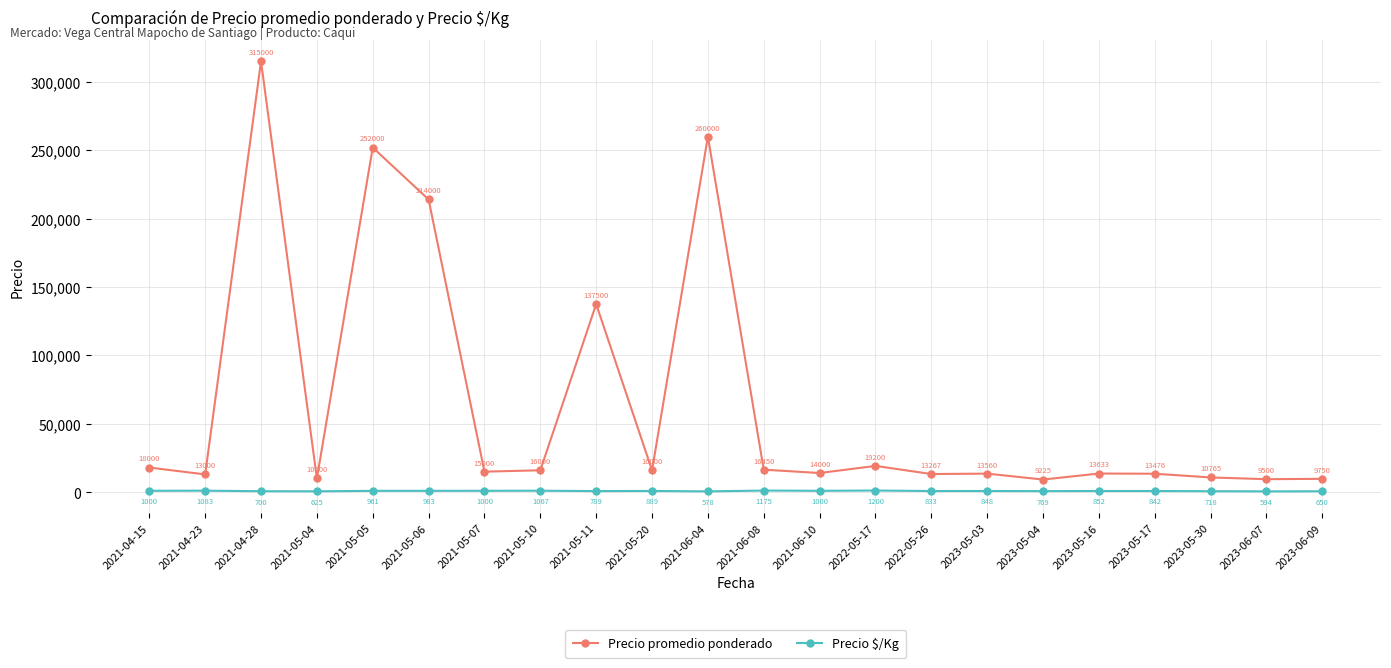

Rank the series at 2021-05-07 from lowest to highest value.

Precio $/Kg, Precio promedio ponderado